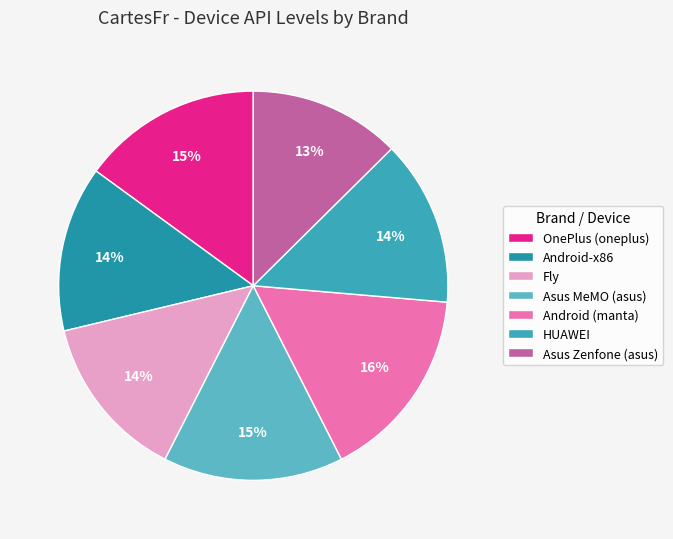

Which category has the biggest portion of the pie?

Android (manta)